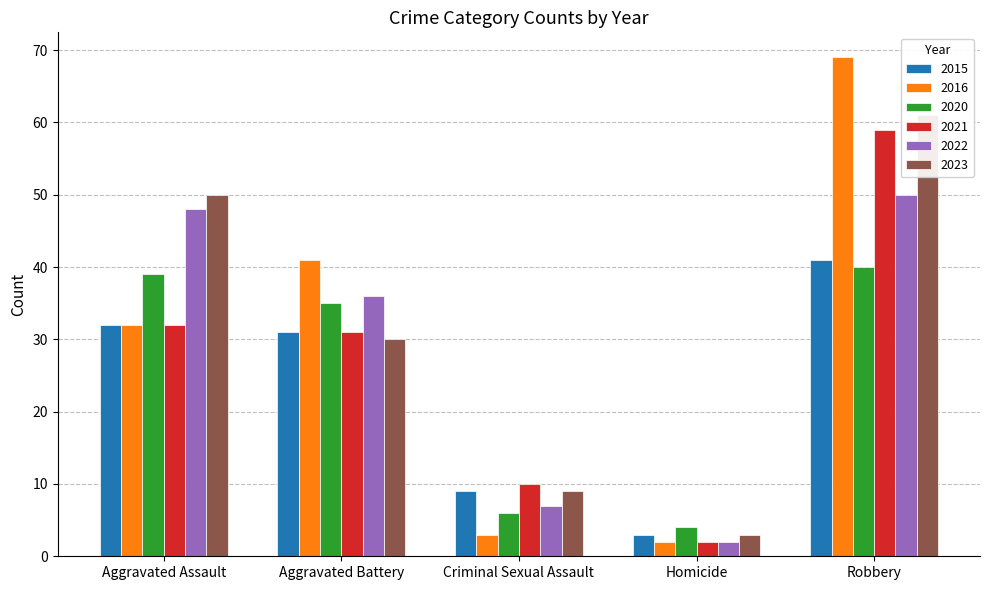

What is the label of the 4th bar from the right?

Aggravated Battery